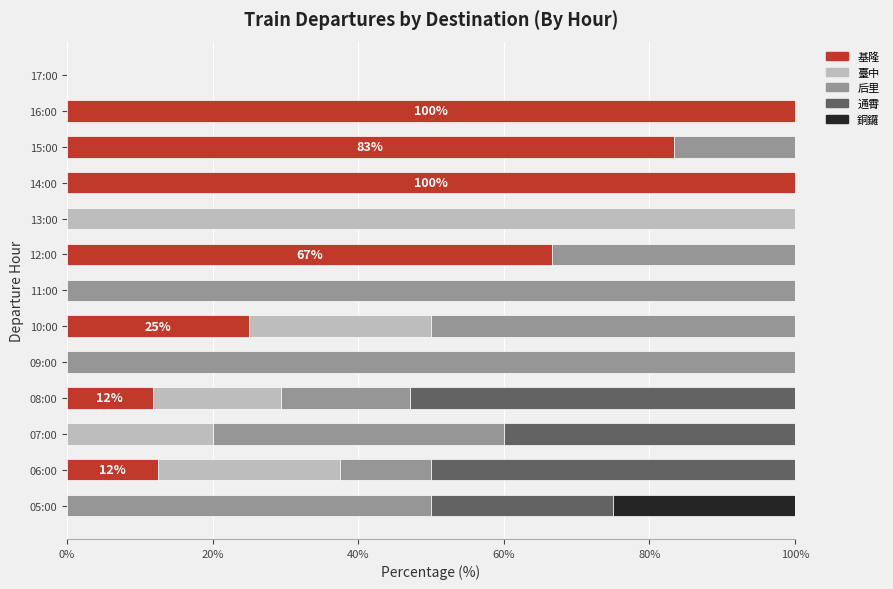

What is the highest value of the 基隆 series?

100.0